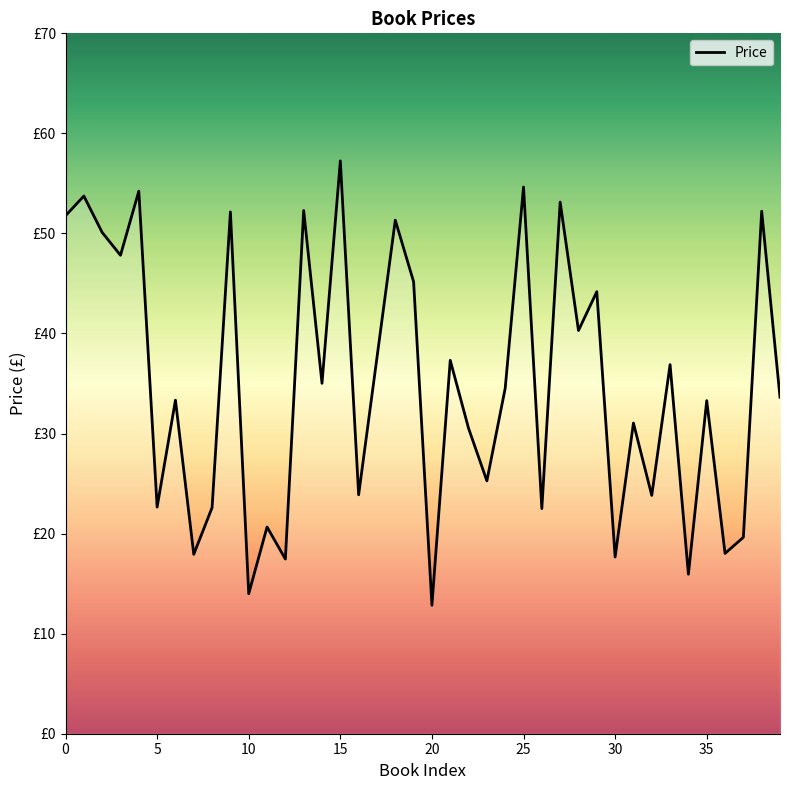

Reading left to right, extract all data points from this chart.

0=51.8	1=53.7	2=50.1	3=47.8	4=54.2	5=22.6	6=33.3	7=17.9	8=22.6	9=52.1	10=14.0	11=20.7	12=17.5	13=52.3	14=35.0	15=57.2	16=23.9	17=37.6	18=51.3	19=45.2	20=12.8	21=37.3	22=30.5	23=25.3	24=34.5	25=54.6	26=22.5	27=53.1	28=40.3	29=44.2	30=17.7	31=31.1	32=23.8	33=36.9	34=15.9	35=33.3	36=18.0	37=19.6	38=52.2	39=33.6